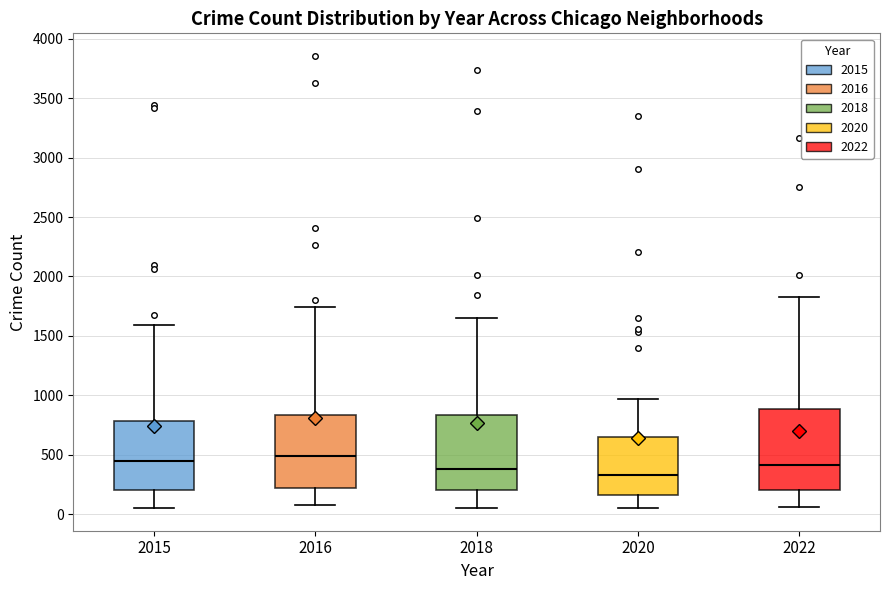

Reading left to right, read every box against the y-axis: the position of its median line, the range the box covers, and the ends of its whiskers. The values are not printed on the chart, so give them approximately, as read against the axis.

2015: median 450, box 200 to 800, whiskers 50 to 1600
2016: median 500, box 200 to 850, whiskers 100 to 1750
2018: median 400, box 200 to 850, whiskers 50 to 1650
2020: median 350, box 150 to 650, whiskers 50 to 950
2022: median 400, box 200 to 900, whiskers 50 to 1850